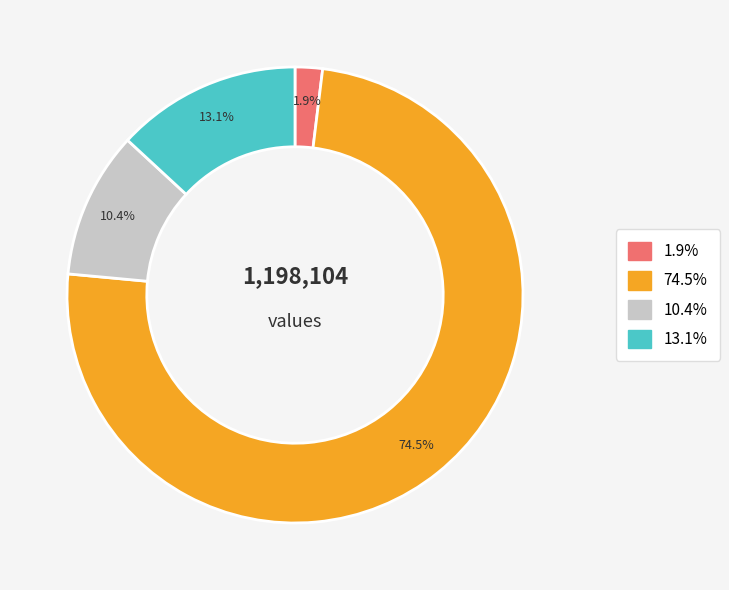

How many slices are in this pie chart?

4